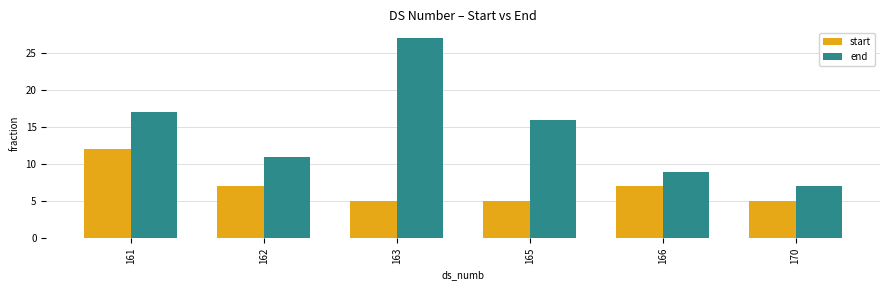

How many distinct data groups are displayed?

2